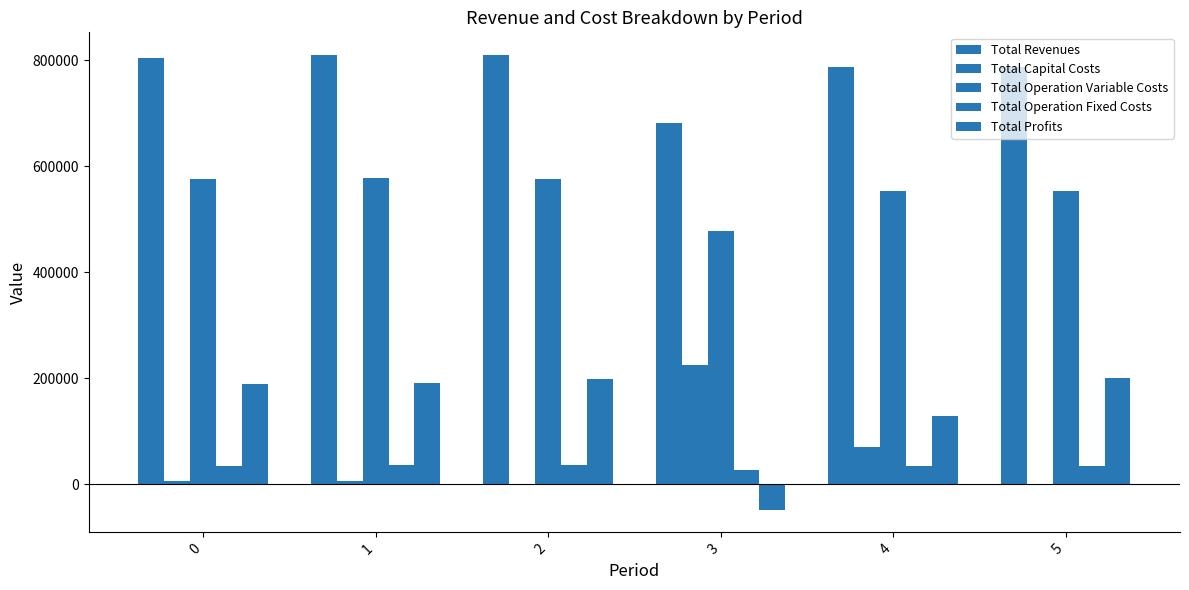

What is the difference between the Total Capital Costs values at 0 and 4?

64320.0